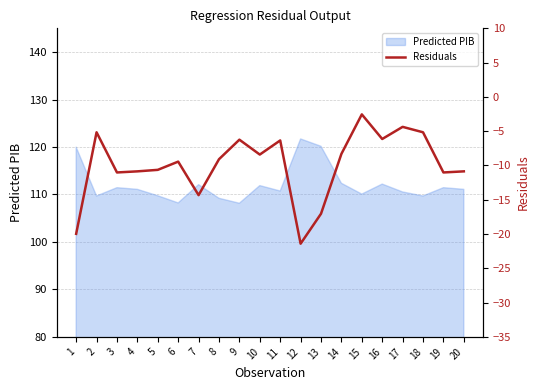

What is the lowest value of the Predicted PIB series?

108.2